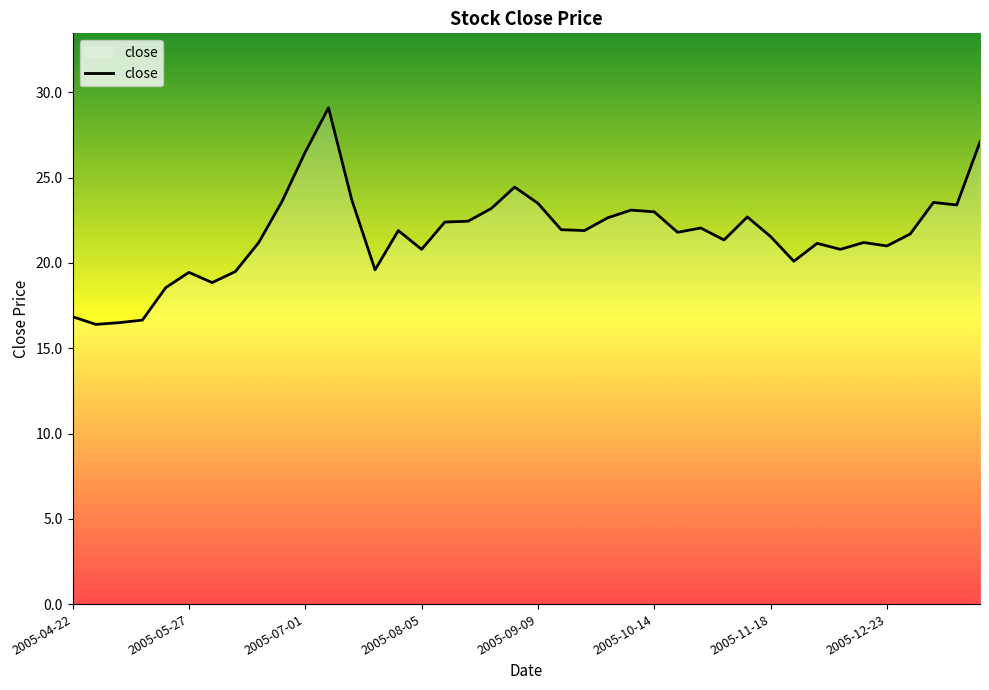

What is the smallest value displayed?

16.4